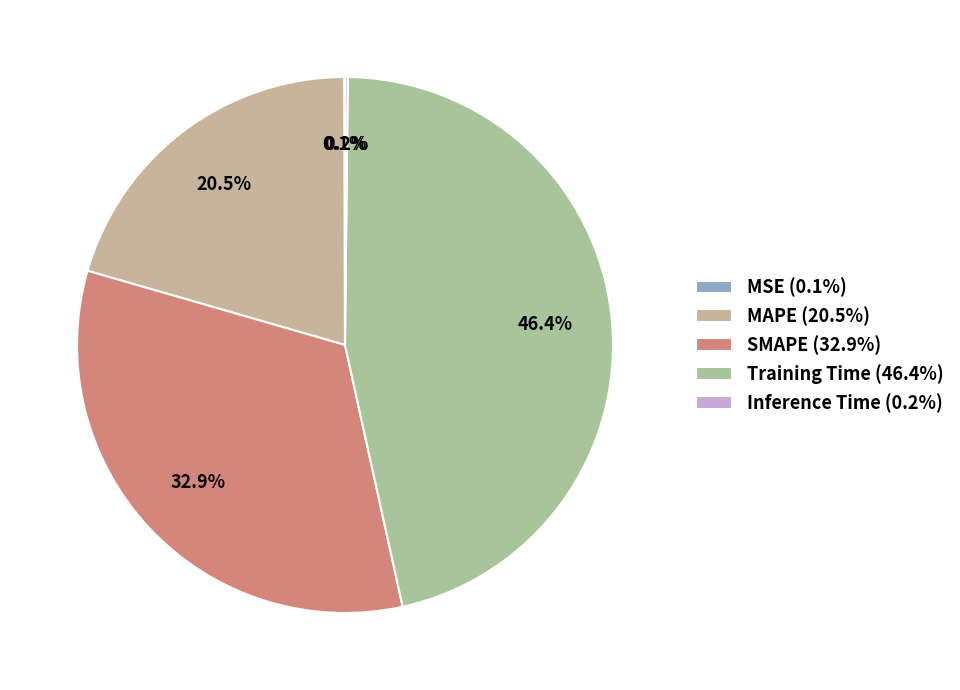

Is SMAPE the majority of the pie?

No